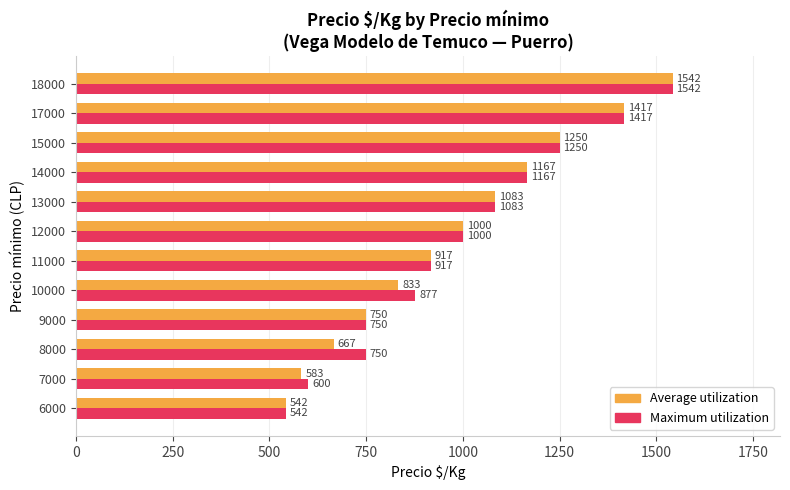

At which label is Maximum utilization closest to 1042?

13000